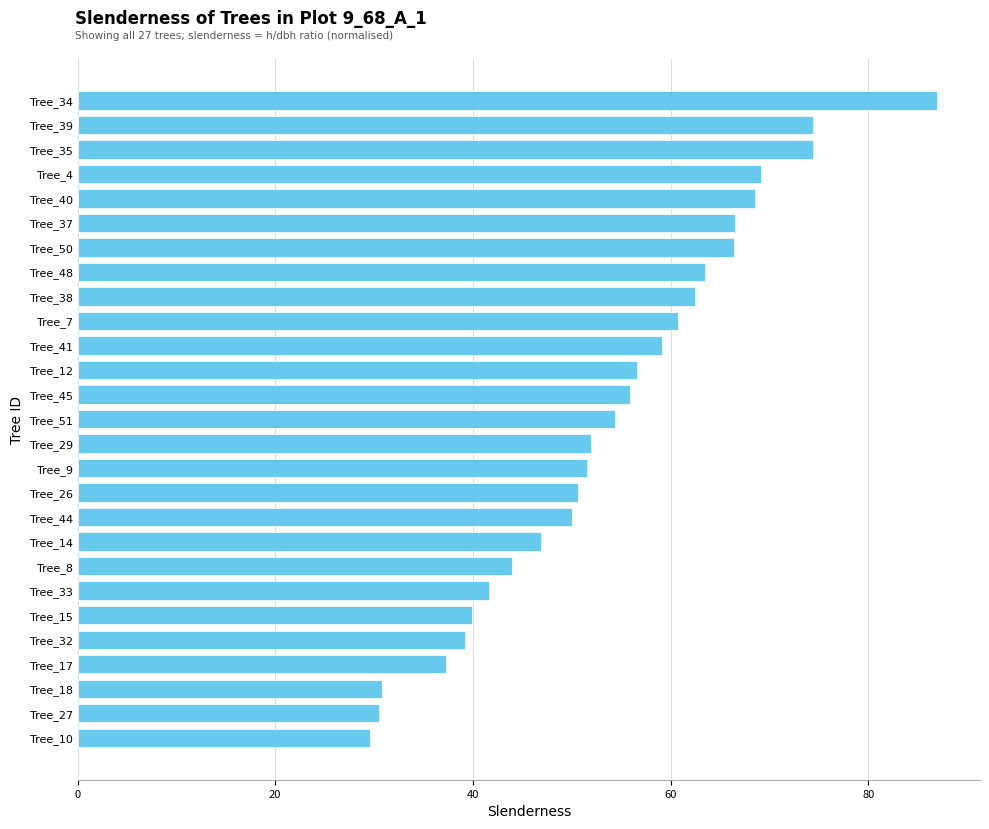

Which has a higher value, Tree_50 or Tree_41?

Tree_50